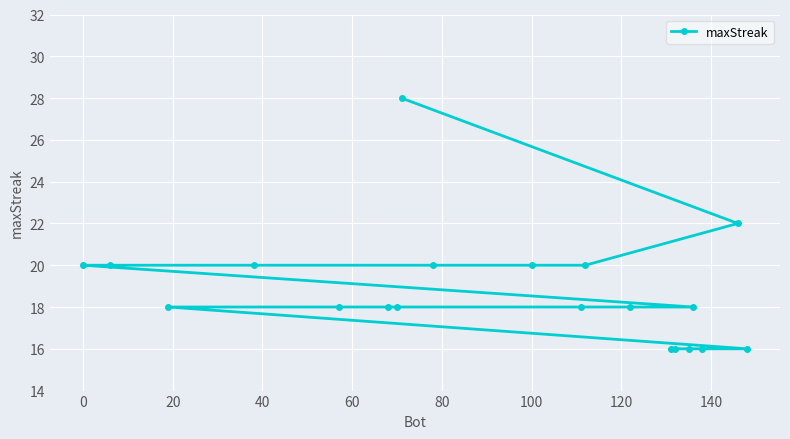

What is the sum of all values?

376